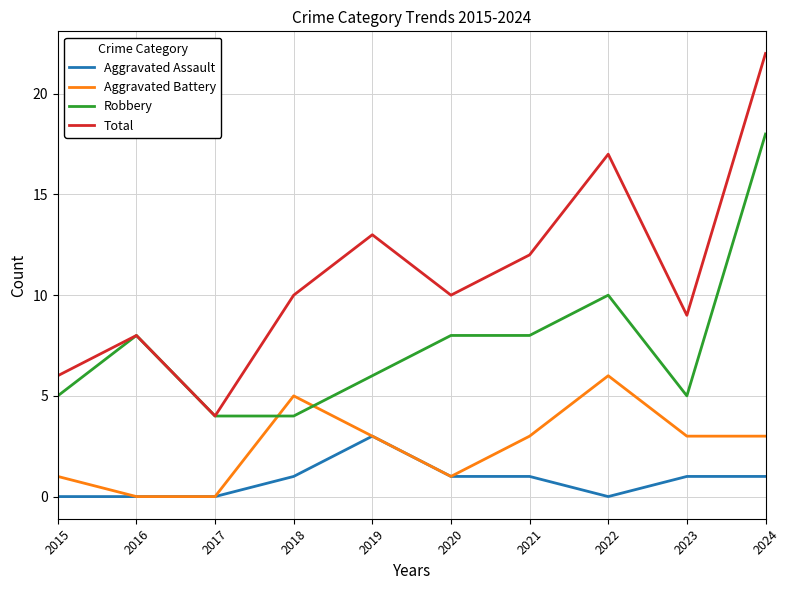

What is the spread (max minus min) of values at 2024?

21